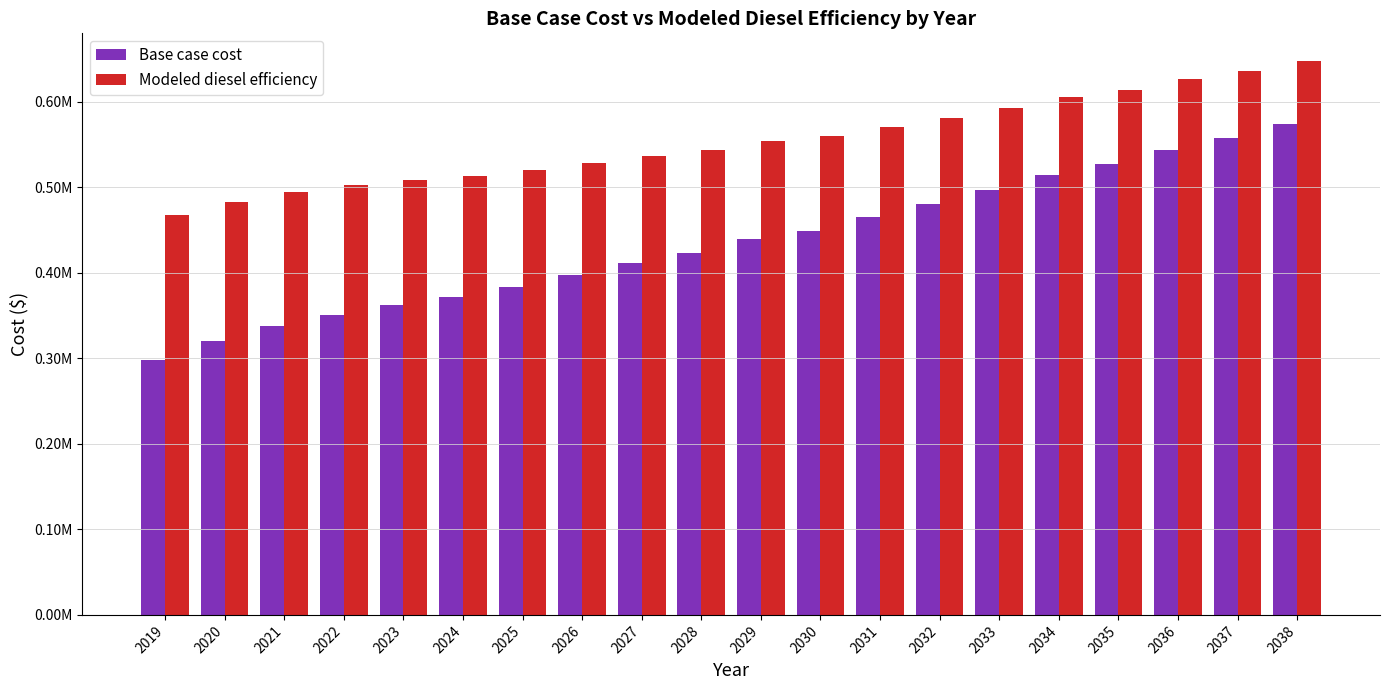

Reading left to right, transcribe all the data shown in this chart.

Base case cost: 2019=297491.0	2020=319921.9	2021=337249.7	2022=350820.9	2023=361782.0	2024=371946.2	2025=383599.3	2026=397395.0	2027=411006.0	2028=423026.9	2029=438915.3	2030=448827.5	2031=464567.5	2032=480137.2	2033=496388.3	2034=513794.6	2035=526771.3	2036=543767.5	2037=557581.7	2038=574101.5
Modeled diesel efficiency: 2019=467434.7	2020=483209.5	2021=494453.3	2022=502387.8	2023=508052.6	2024=513093.7	2025=519586.8	2026=528123.8	2027=536586.8	2028=543695.9	2029=554410.3	2030=559779.3	2031=570531.7	2032=581212.5	2033=592594.3	2034=605105.7	2035=613667.9	2036=625960.0	2037=635433.4	2038=647438.6